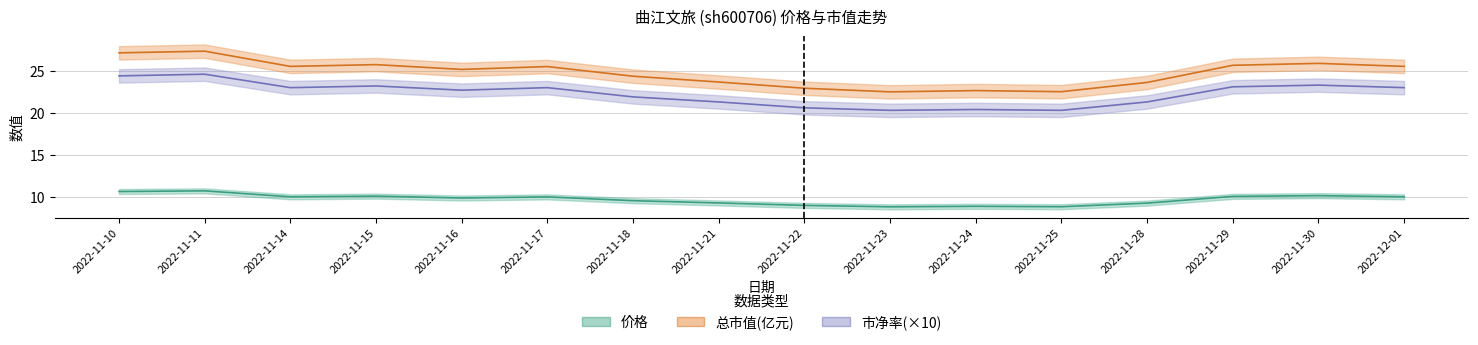

Reading right to left, list all the values displayed in this chart.

价格: 2022-12-01=10.0	2022-11-30=10.2	2022-11-29=10.1	2022-11-28=9.3	2022-11-25=8.8	2022-11-24=8.9	2022-11-23=8.8	2022-11-22=9.0	2022-11-21=9.3	2022-11-18=9.6	2022-11-17=10.0	2022-11-16=9.9	2022-11-15=10.1	2022-11-14=10.0	2022-11-11=10.7	2022-11-10=10.6
总市值(亿元): 2022-12-01=25.5	2022-11-30=25.9	2022-11-29=25.7	2022-11-28=23.6	2022-11-25=22.5	2022-11-24=22.6	2022-11-23=22.5	2022-11-22=22.9	2022-11-21=23.7	2022-11-18=24.4	2022-11-17=25.5	2022-11-16=25.2	2022-11-15=25.7	2022-11-14=25.5	2022-11-11=27.3	2022-11-10=27.1
市净率: 2022-12-01=23.0	2022-11-30=23.3	2022-11-29=23.1	2022-11-28=21.3	2022-11-25=20.3	2022-11-24=20.4	2022-11-23=20.3	2022-11-22=20.6	2022-11-21=21.3	2022-11-18=21.9	2022-11-17=23.0	2022-11-16=22.7	2022-11-15=23.2	2022-11-14=23.0	2022-11-11=24.6	2022-11-10=24.4